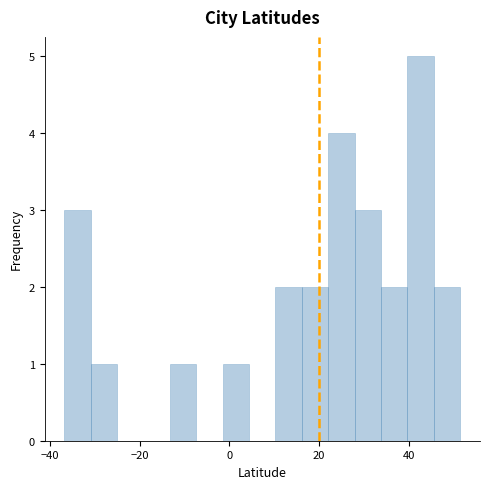

Read against the x-axis, roughly where is the centre of the tallest bar?

42